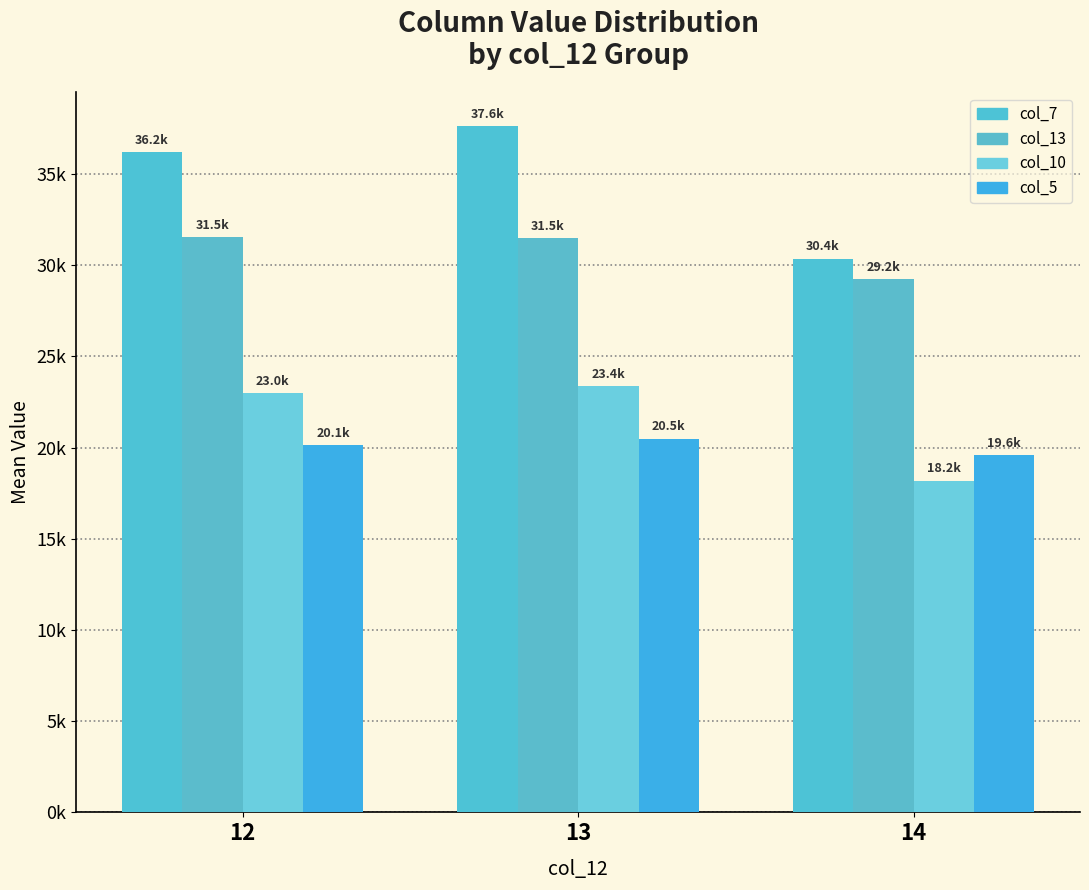

At which category is the sum across all series the highest?

13